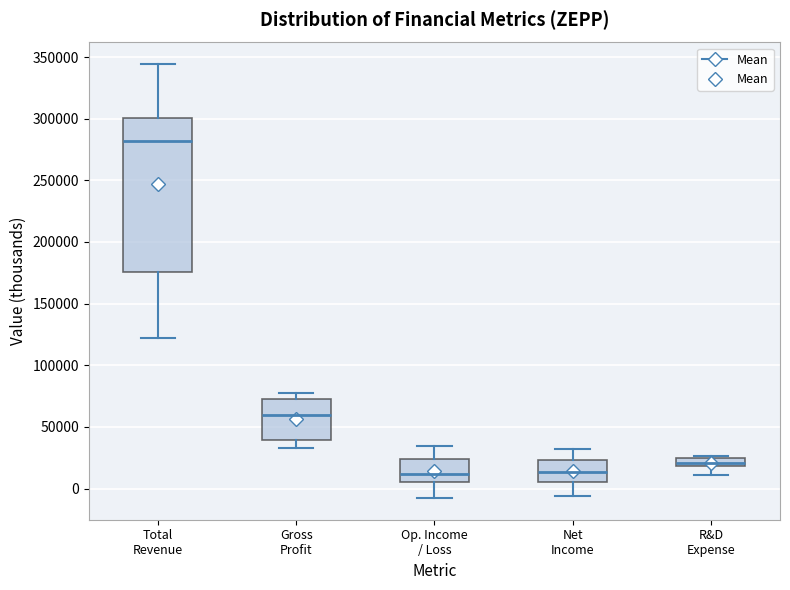

Comparing the boxes themselves (not the whiskers), which one is the tallest?

Total Revenue